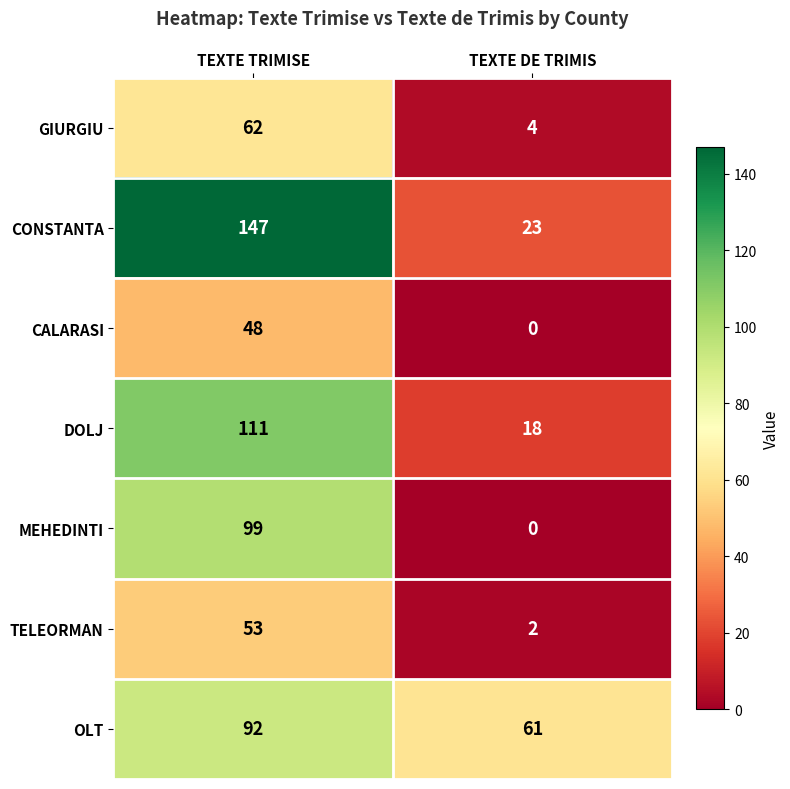

At which category is the sum across all series the highest?

TEXTE TRIMISE